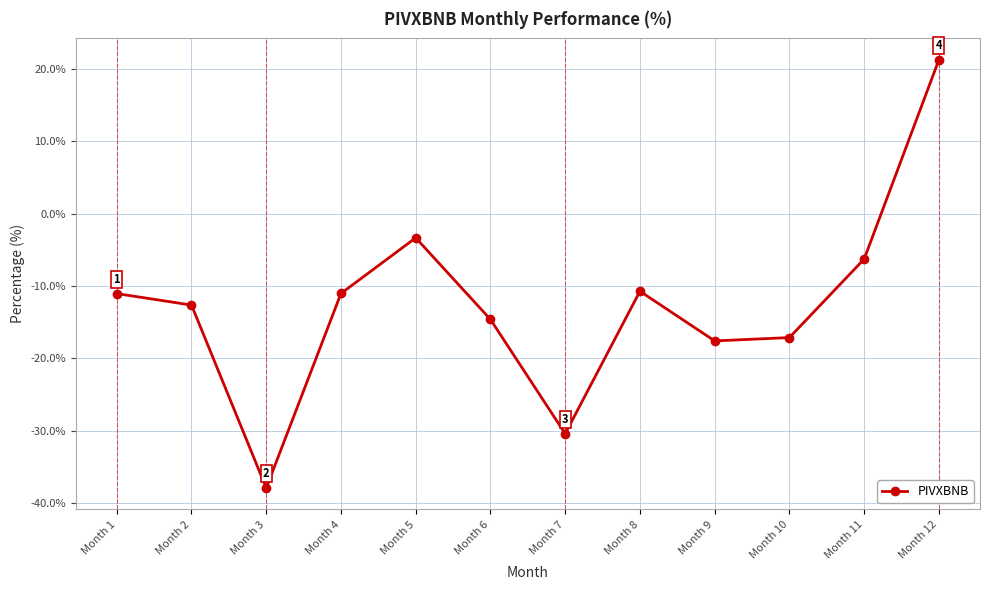

What is the sum of the values at Month 3 and Month 4?

-48.9